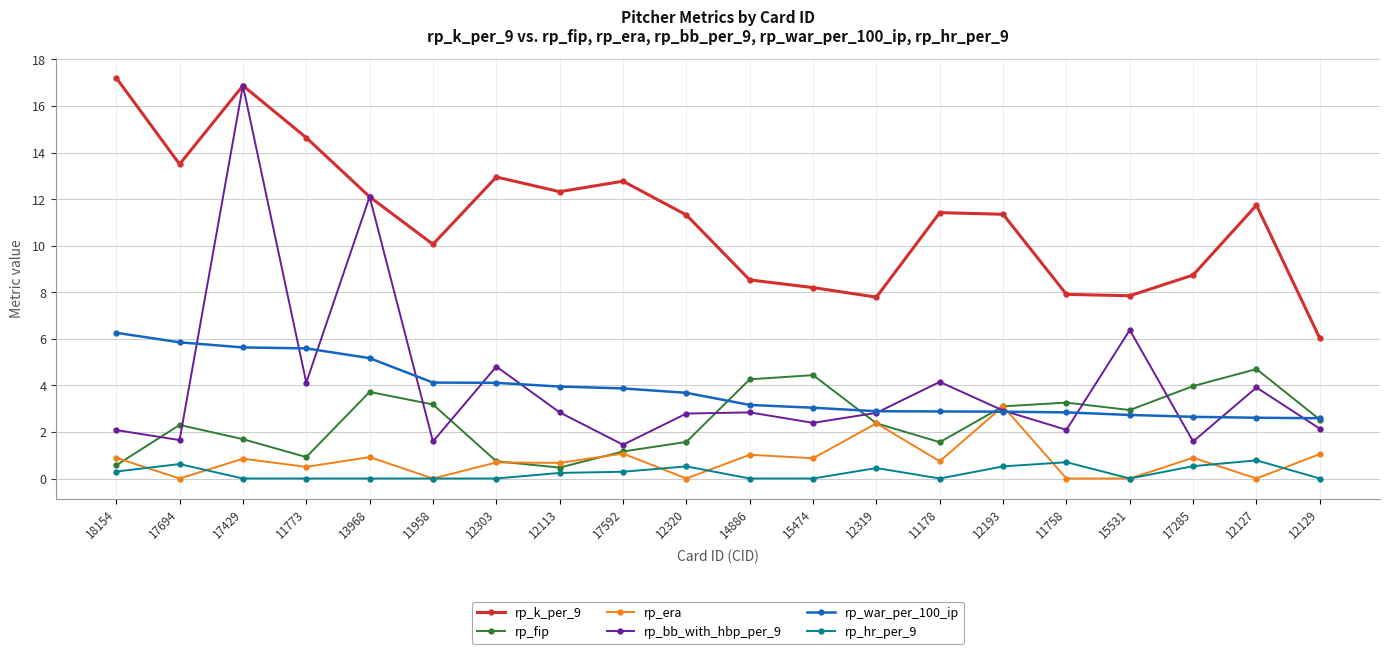

What are all the series names shown in the legend?

rp_k_per_9, rp_fip, rp_era, rp_bb_with_hbp_per_9, rp_war_per_100_ip, rp_hr_per_9